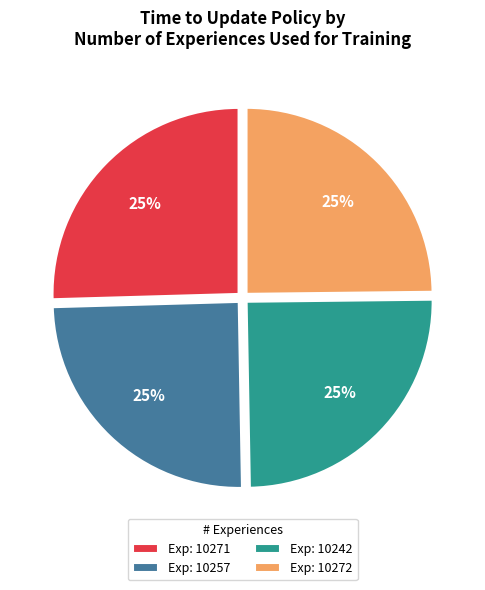

To the nearest percent, what percentage of the pie is Exp: 10272?

25%